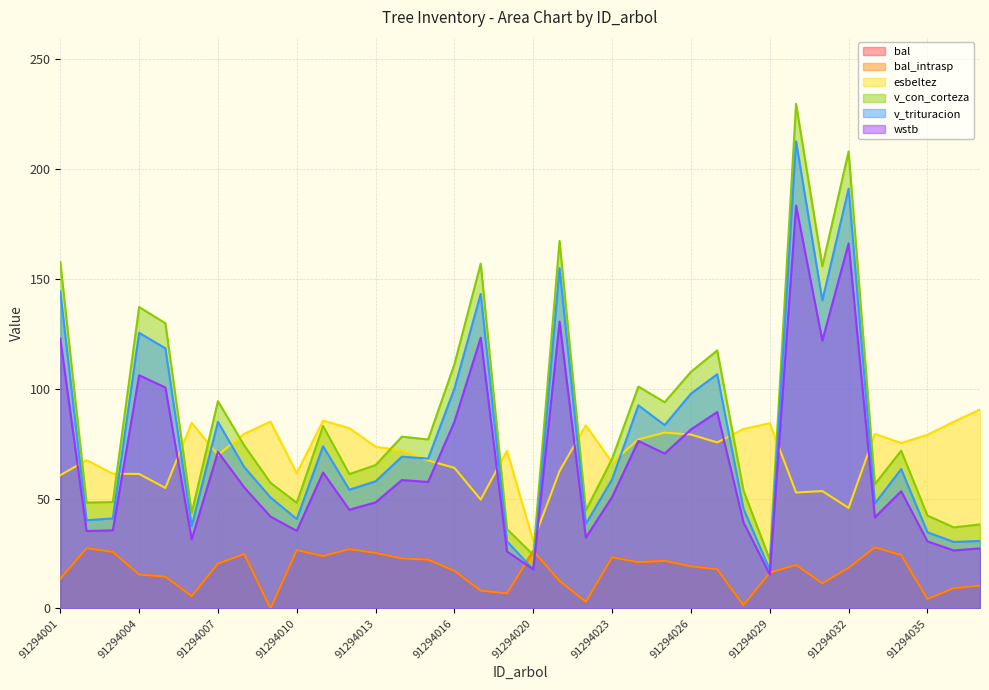

Which has a higher value, 91294020 or 91294007?

91294020